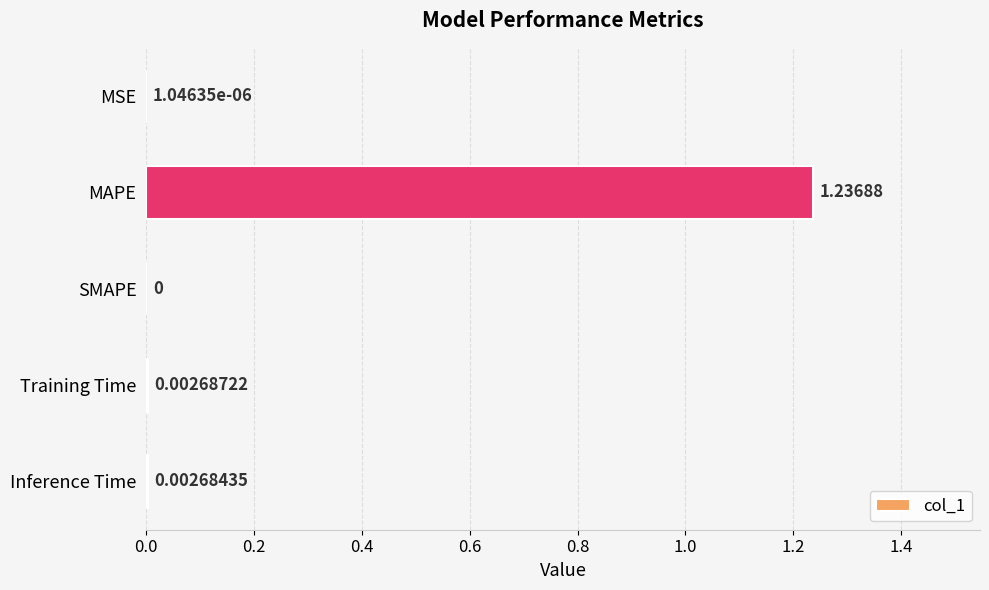

Which category has the highest value across all series?

MAPE